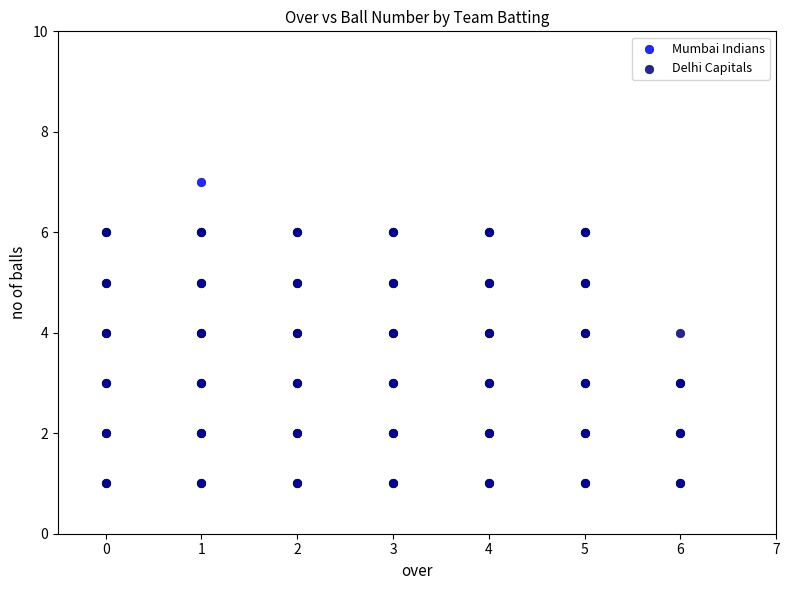

Which series has the widest spread of Y values?

Mumbai Indians